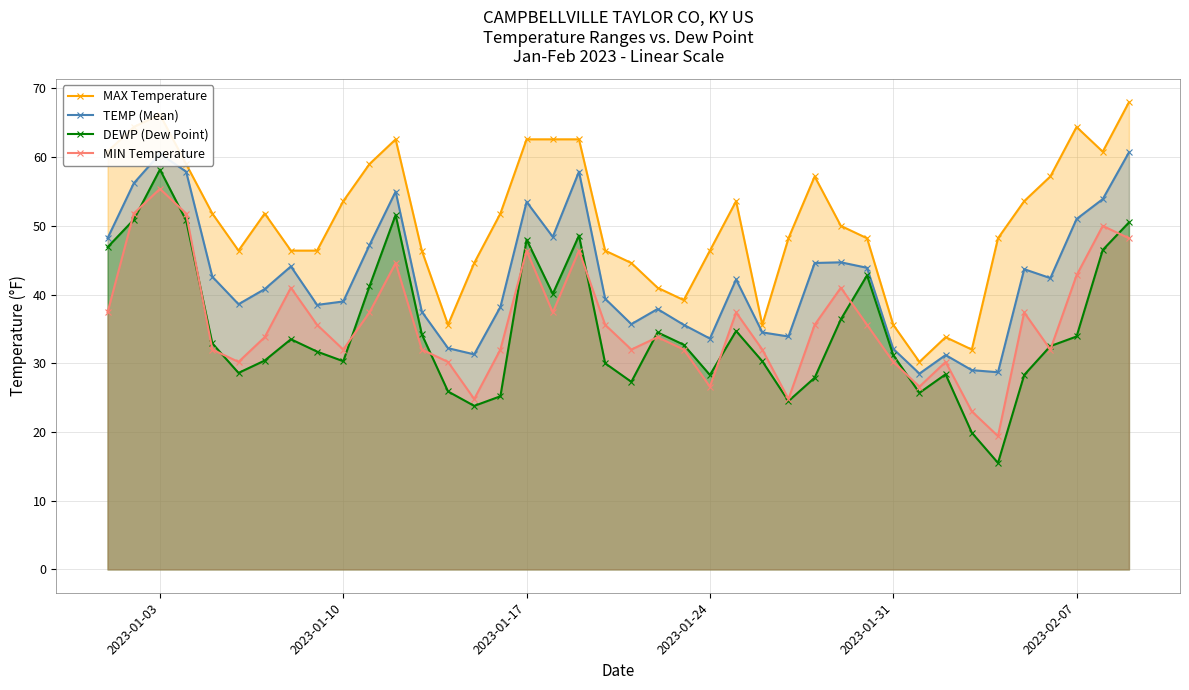

True or false: DEWP (Dew Point) and MAX Temperature intersect in this chart.

False